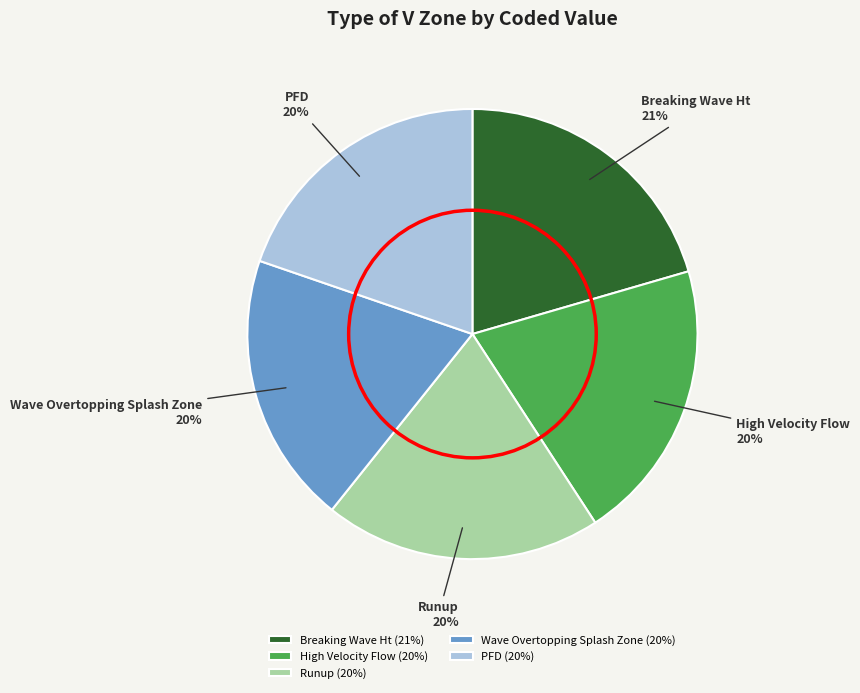

Between Runup and Breaking Wave Ht, which is larger?

Breaking Wave Ht